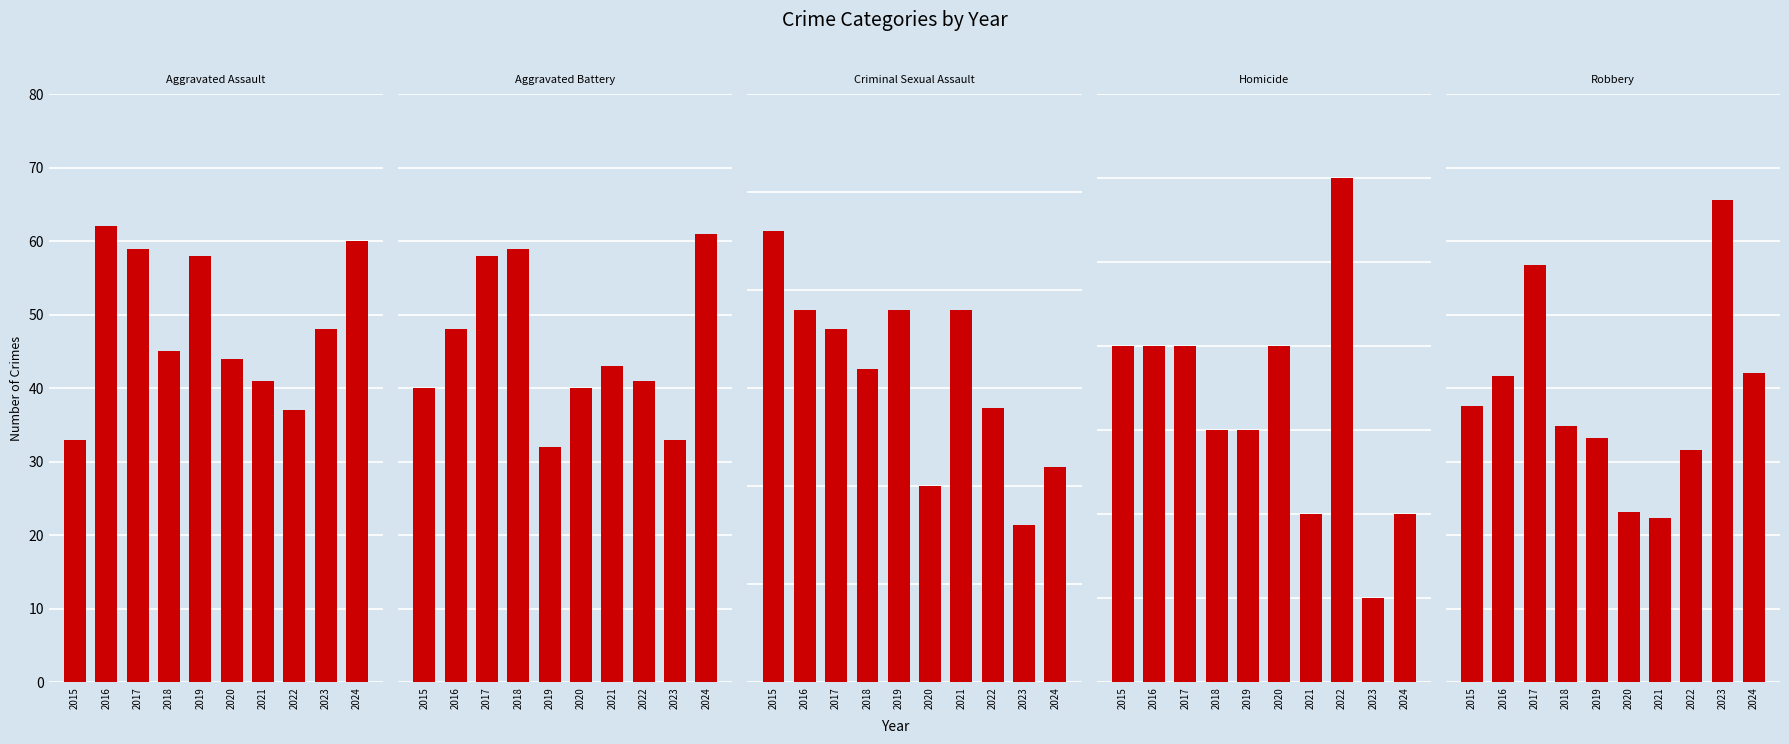

What are all the series names shown in the legend?

Aggravated Assault, Aggravated Battery, Criminal Sexual Assault, Homicide, Robbery